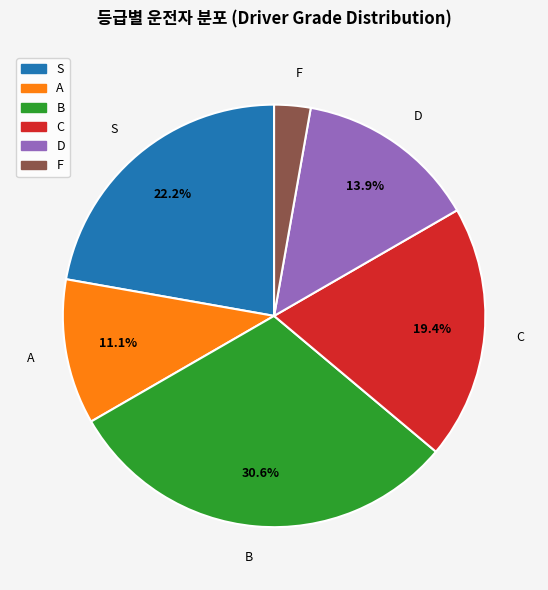

Rank the categories by value from lowest to highest.

F, A, D, C, S, B